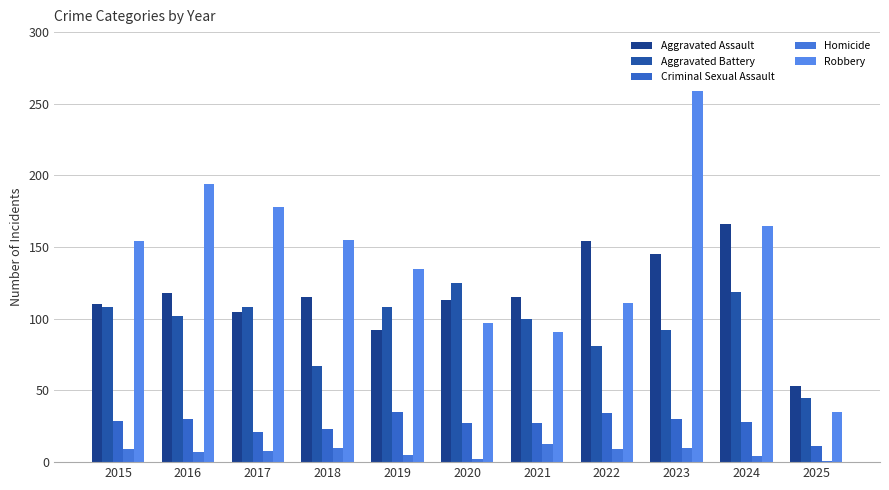

Are the bars horizontal?

No